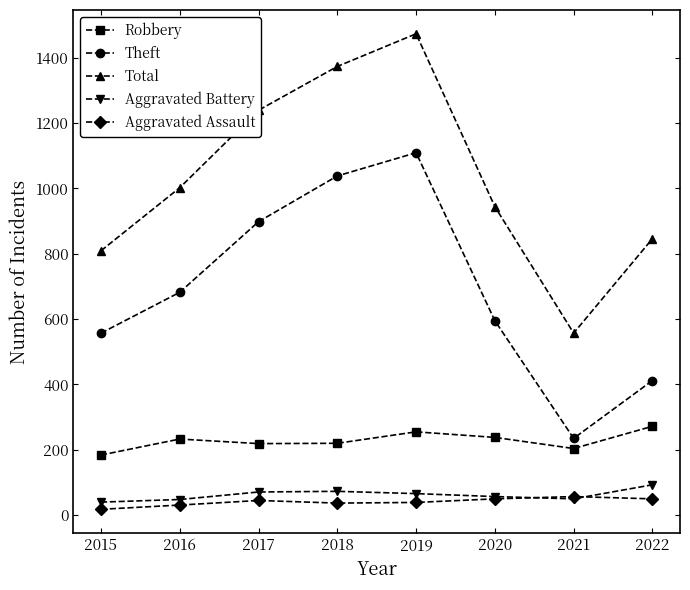

What is the minimum value for Robbery?

184